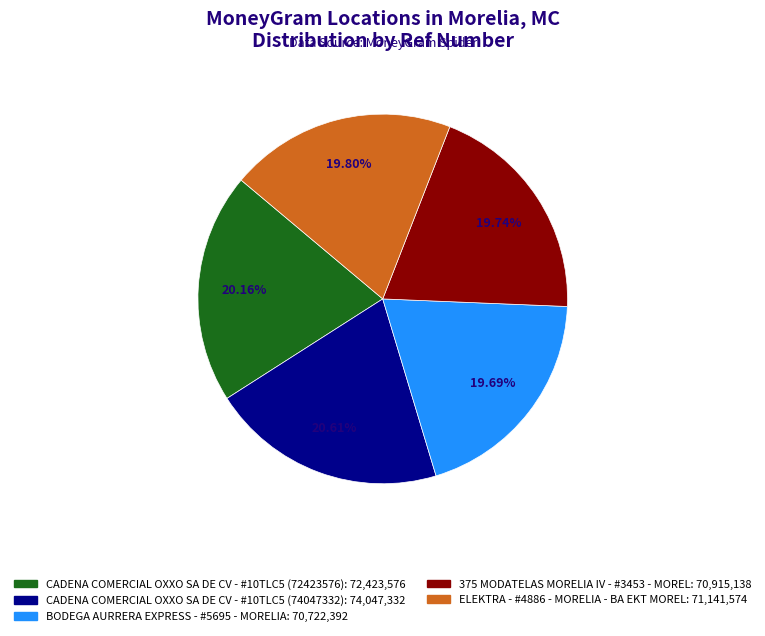

Approximately how many times larger is the value at BODEGA AURRERA EXPRESS - #5695 - MORELIA compared to CADENA COMERCIAL OXXO SA DE CV - #10TLC5 (74047332)?

1.0